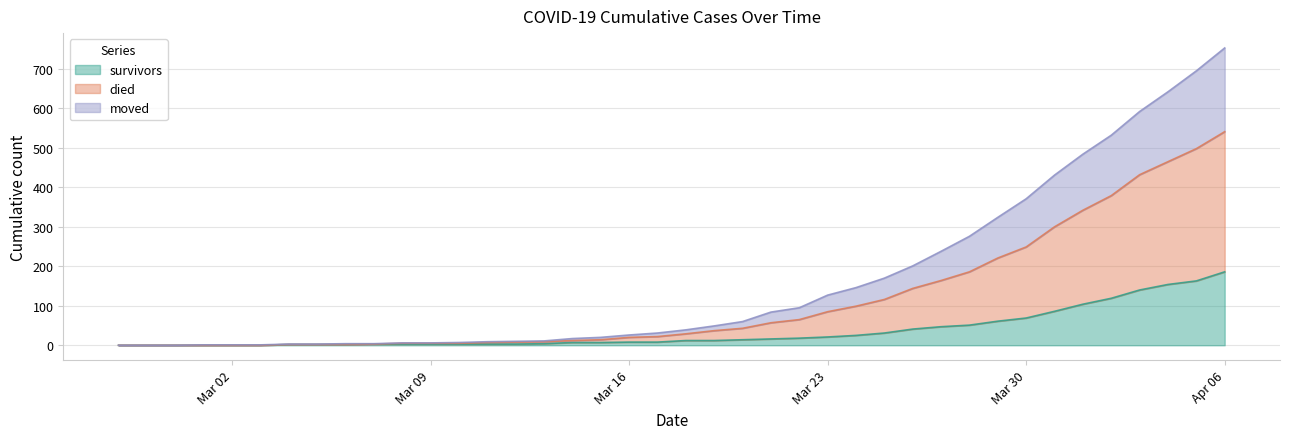

What is the value of the survivors point at the 36th from the left?

119